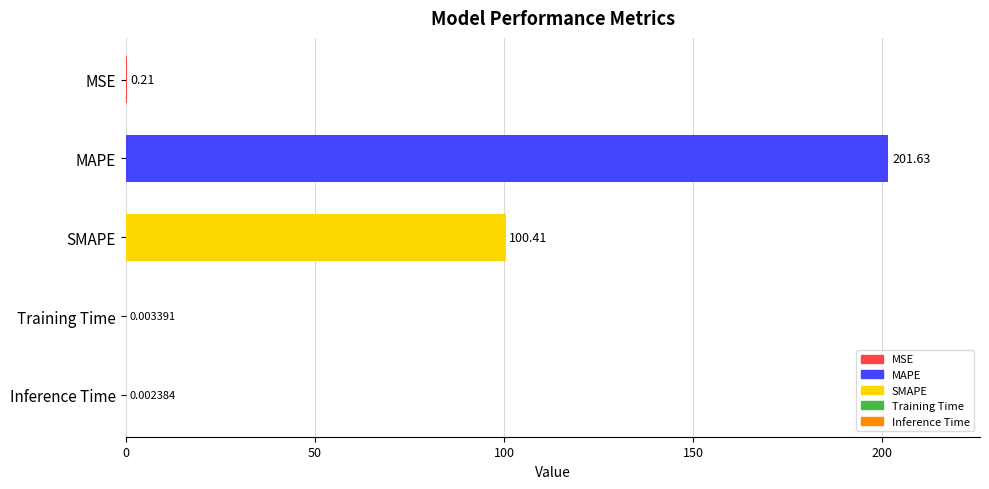

At which label is the value closest to 100?

SMAPE